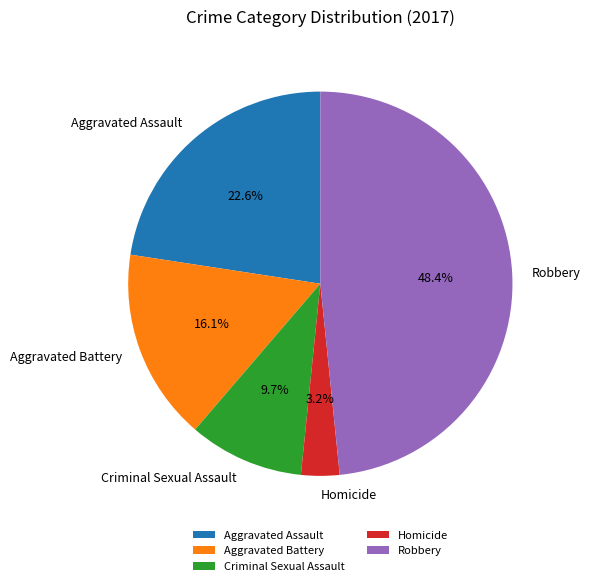

What is the smallest slice in the pie chart?

Homicide